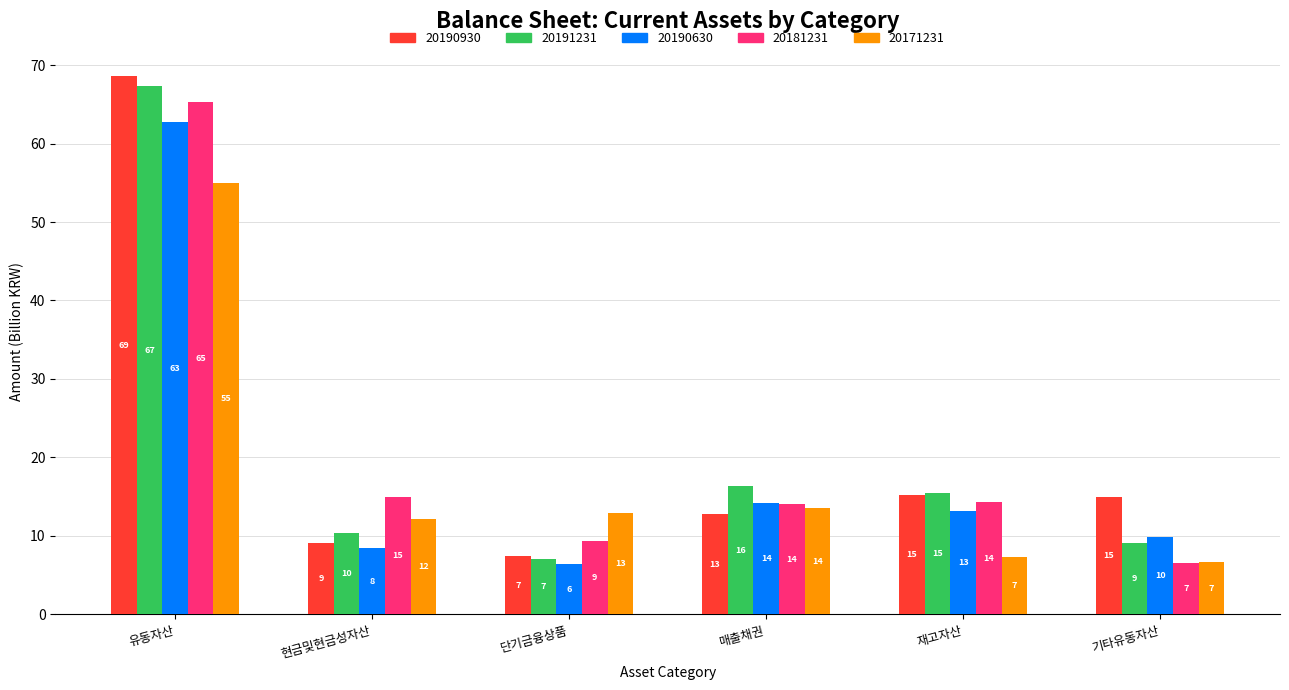

At which category is the sum across all series the highest?

유동자산